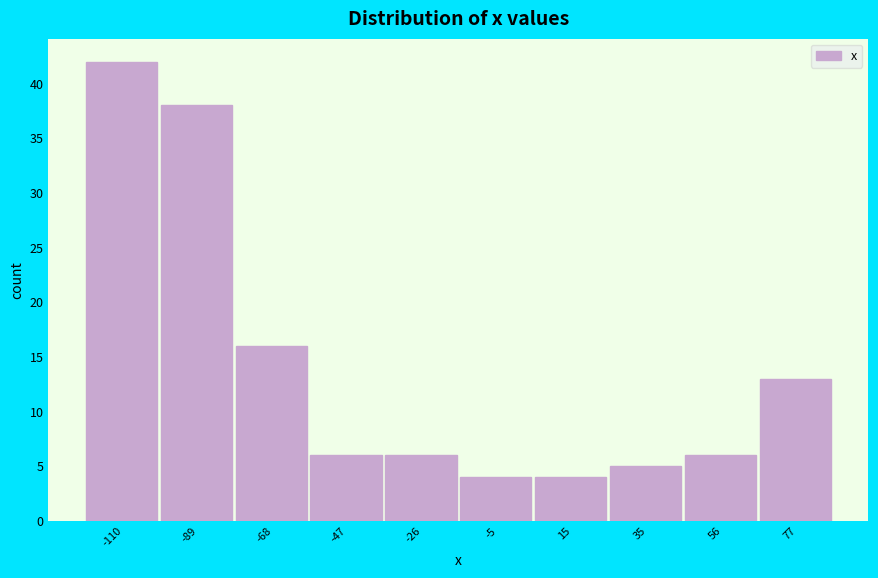

Reading left to right, transcribe this chart: for each bar, give the range it covers on the x-axis and its height. Neither the bar edges nor the heights are printed on the chart, so give them approximately, as read against the axes.

-120 to -100: 42
-100 to -80: 38
-80 to -60: 16
-60 to -35: 6
-35 to -15: 6
-15 to 5: 4
5 to 25: 4
25 to 45: 5
45 to 65: 6
65 to 90: 13